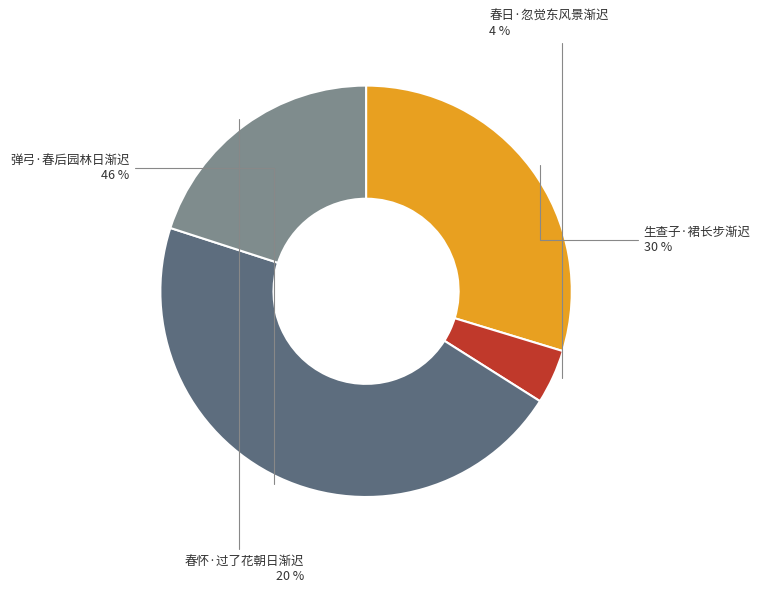

To the nearest percent, what is the average slice percentage?

25%